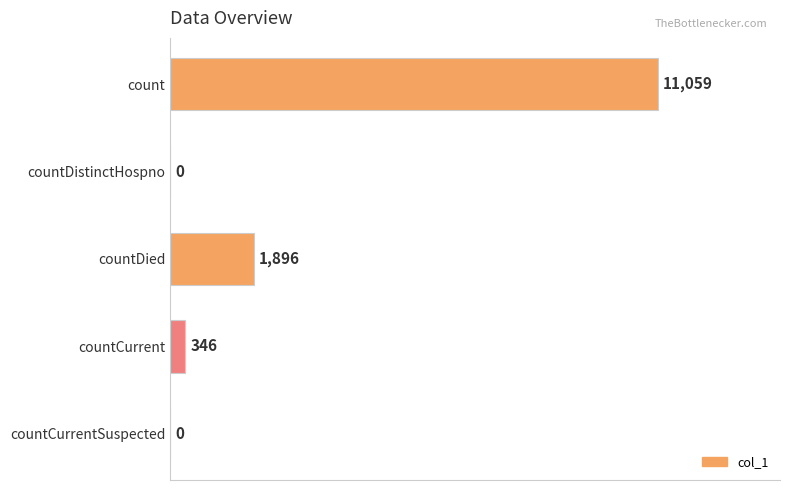

True or false: the data shows 0 at countCurrentSuspected.

True